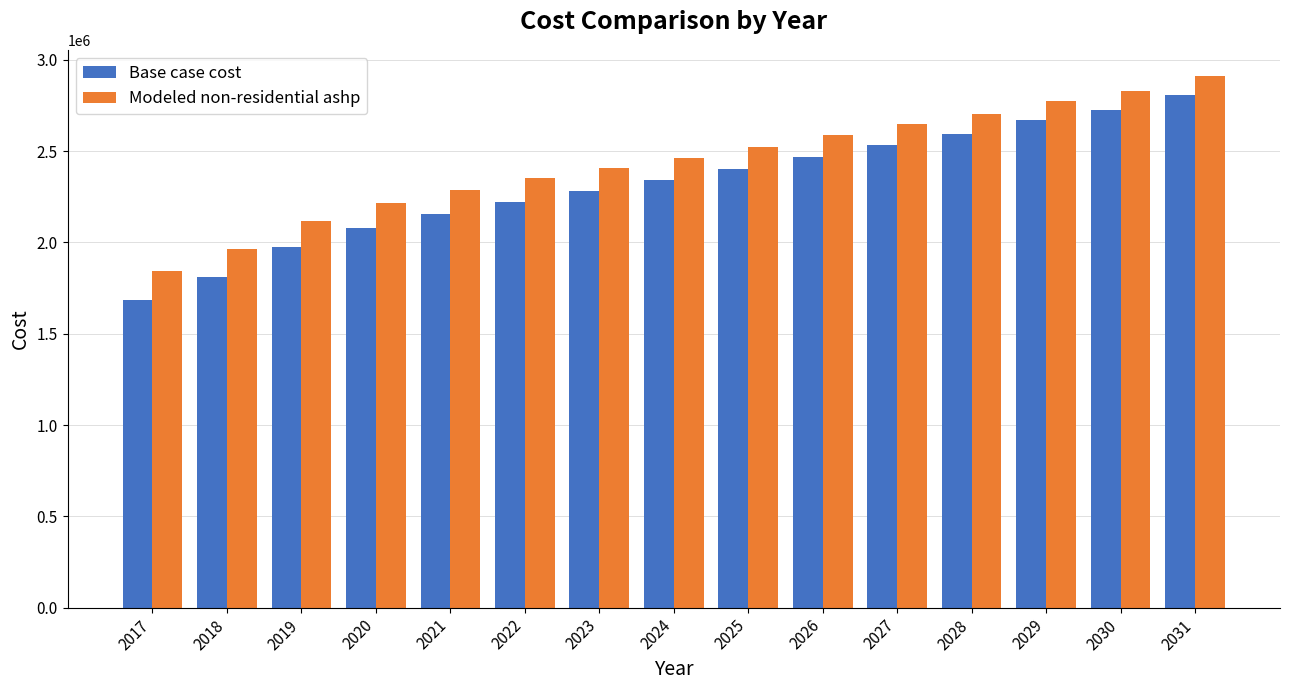

At which label does Base case cost first exceed 2340085?

2024